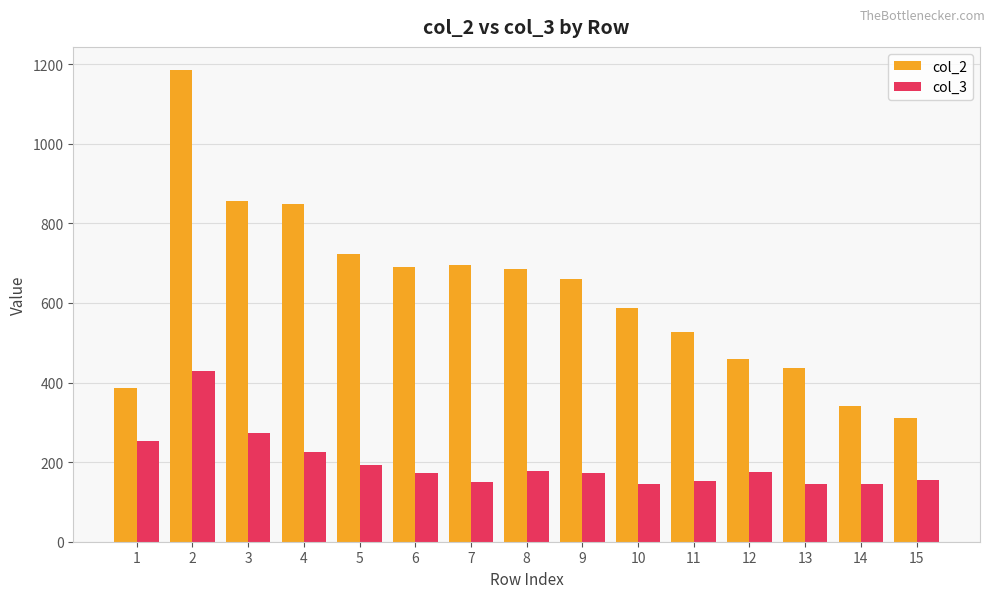

How many bars are there in each group?

2